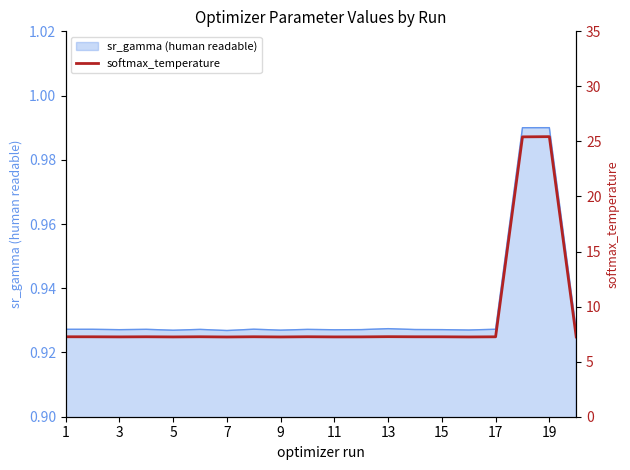

How many lines are shown in the chart?

1